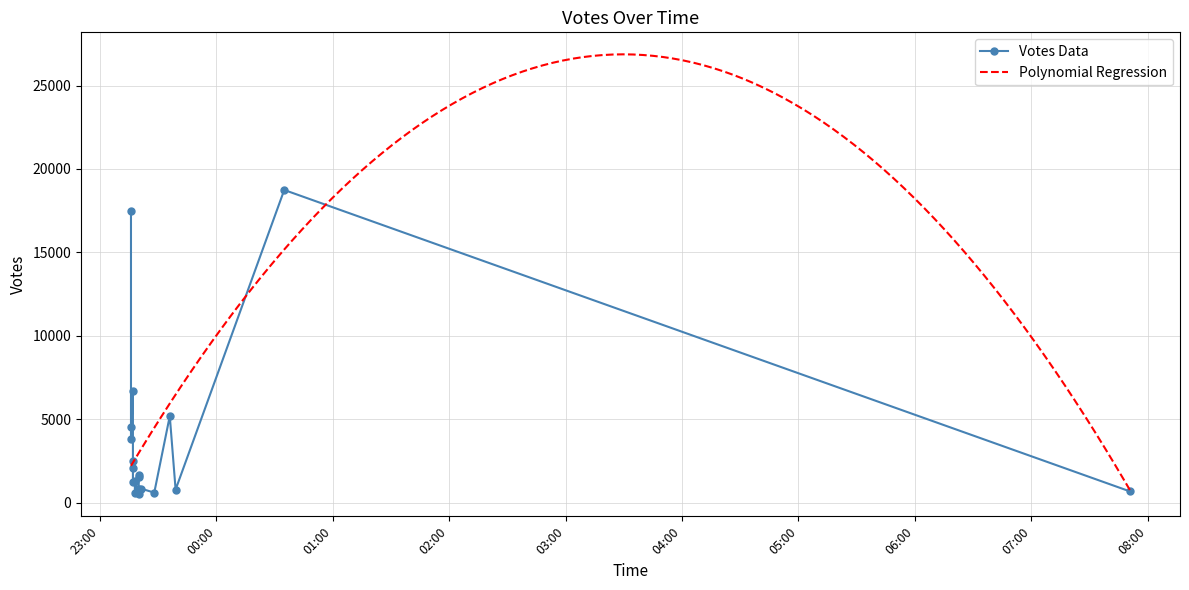

What value does the data have at 2019-09-16 23:20?

1558